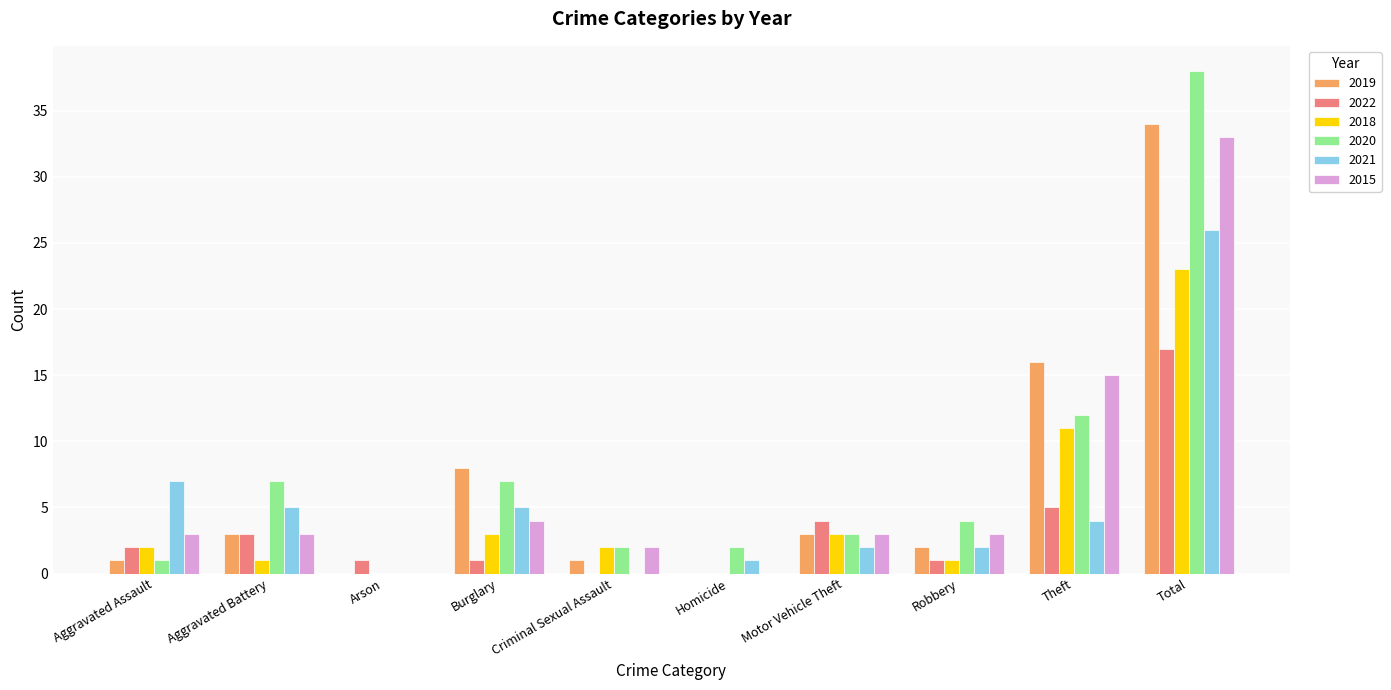

How many groups of bars are there?

10